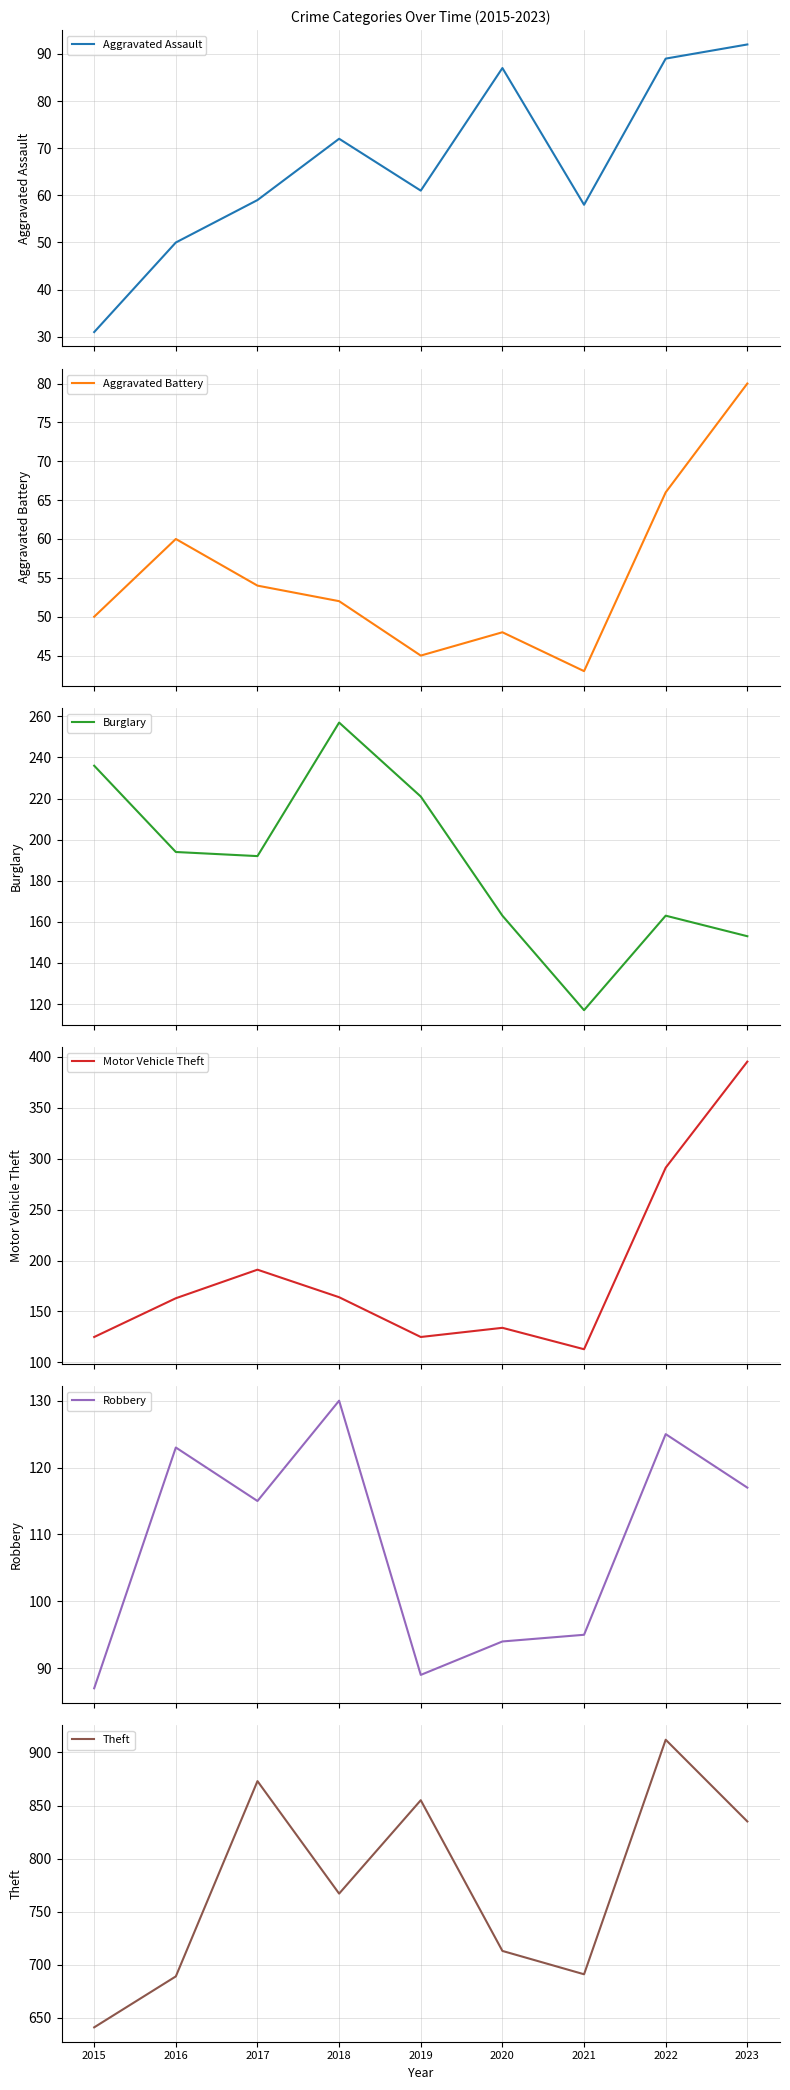

Rank the series at 2022 from lowest to highest value.

Aggravated Battery, Aggravated Assault, Robbery, Burglary, Motor Vehicle Theft, Theft